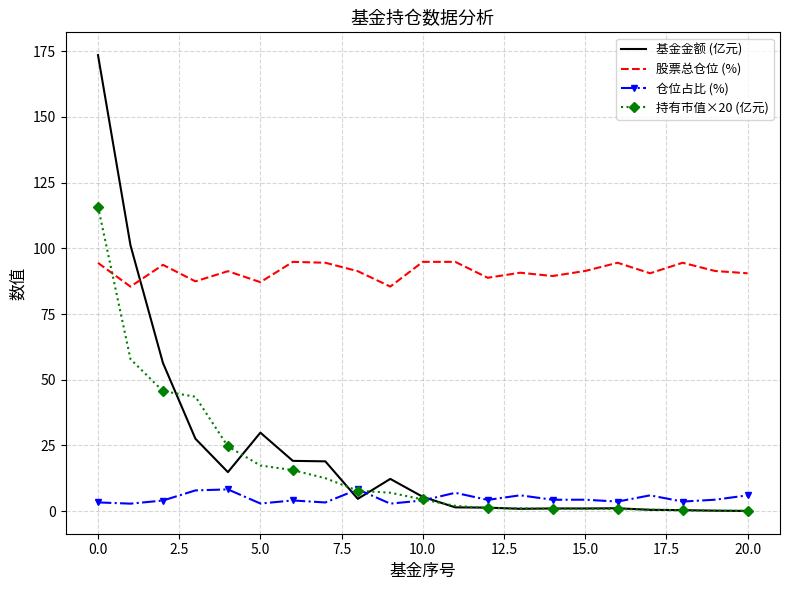

Which series has the widest spread of values?

基金金额 (亿元)